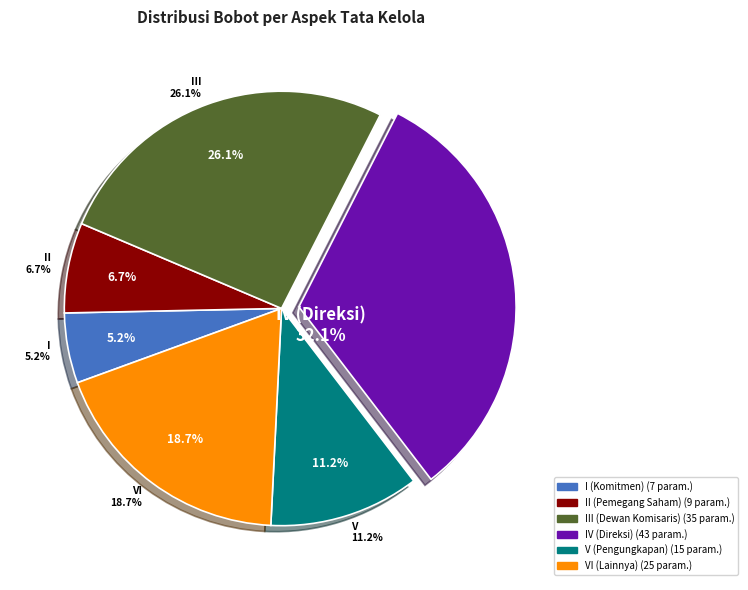

Which slice is the largest?

JUMLAH IV